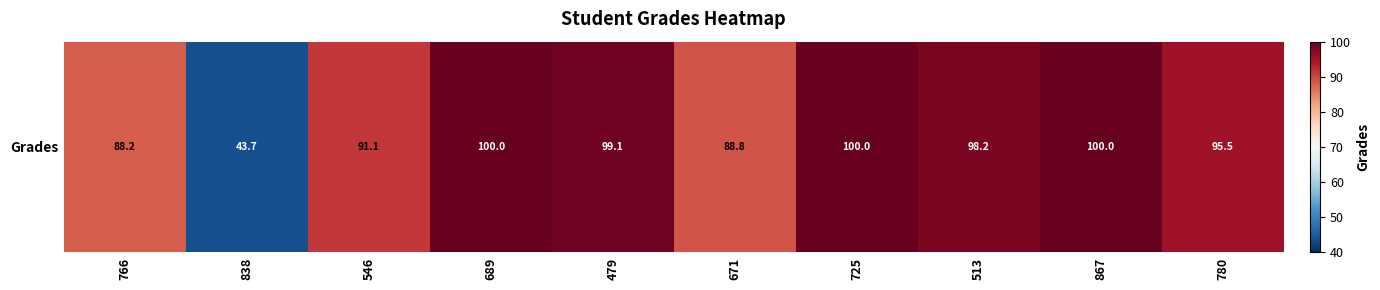

What is the sum of all values?

904.6